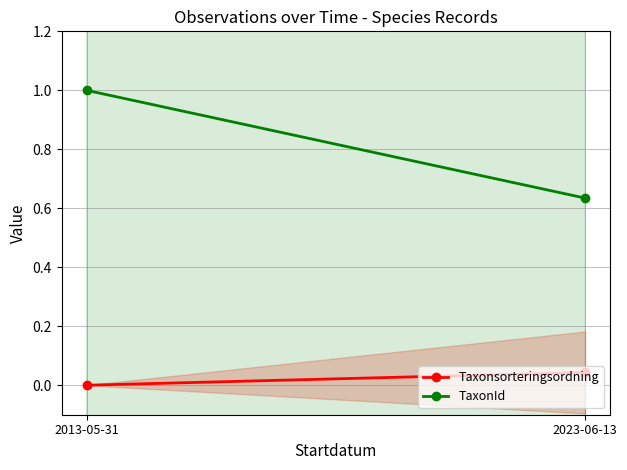

List the series in order of their overall mean, highest first.

TaxonId, Taxonsorteringsordning